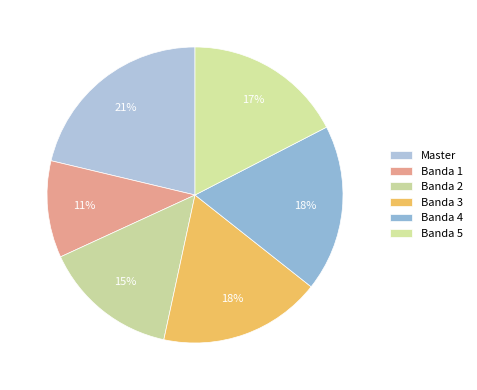

Count the number of slices in the pie.

6